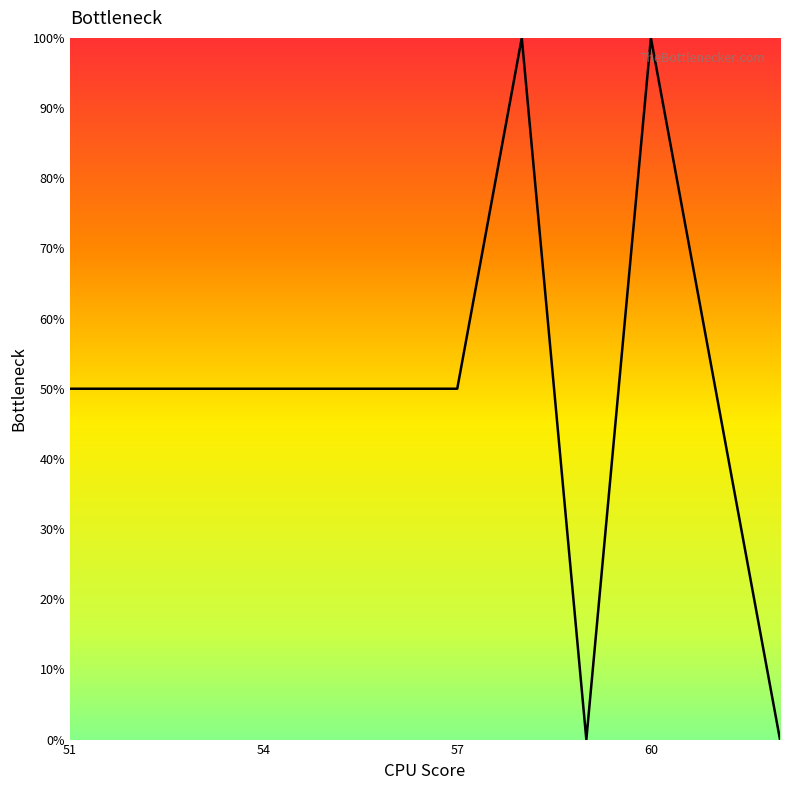

What is the maximum value shown in the chart?

100